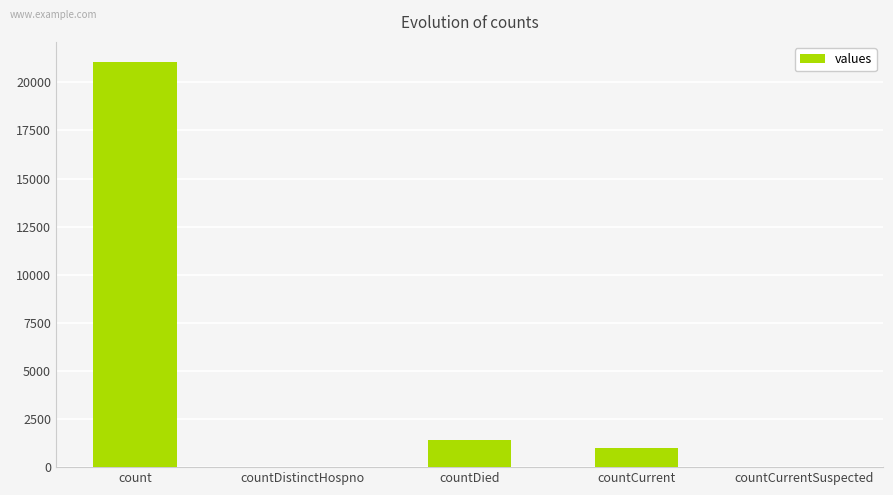

At which label is the value closest to 10525?

countDied